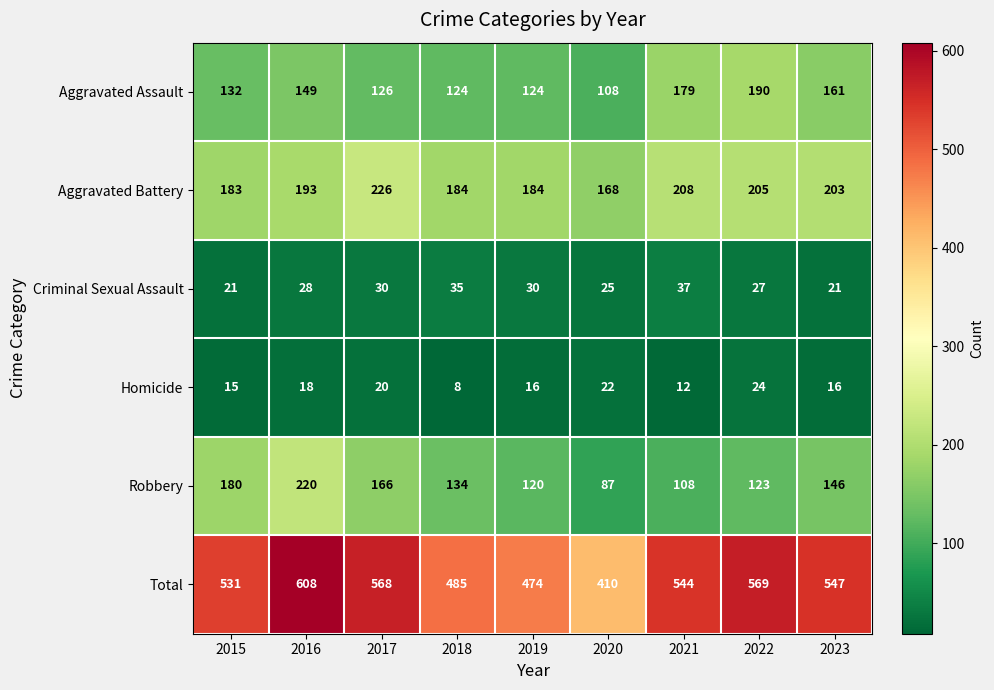

At how many categories does at least one series exceed 185?

9